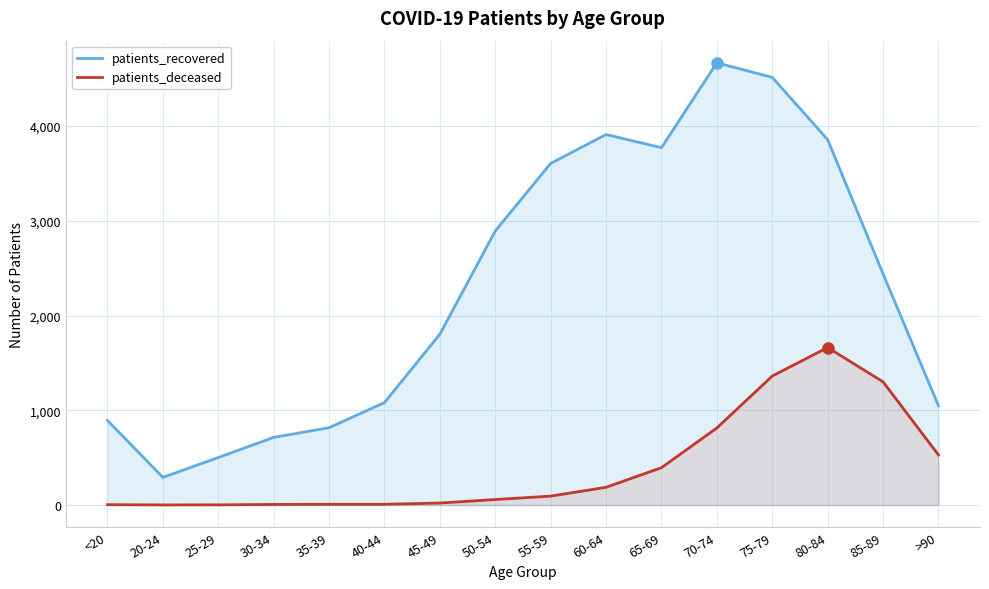

What is the label of the 3rd point from the right?

80-84